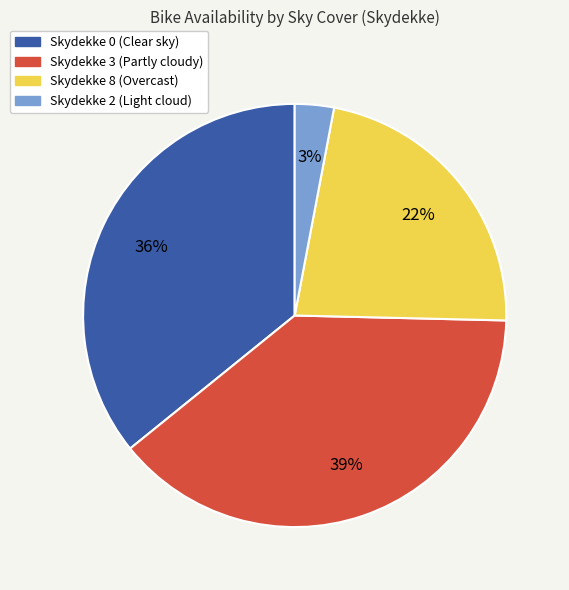

How many slices are in this pie chart?

4